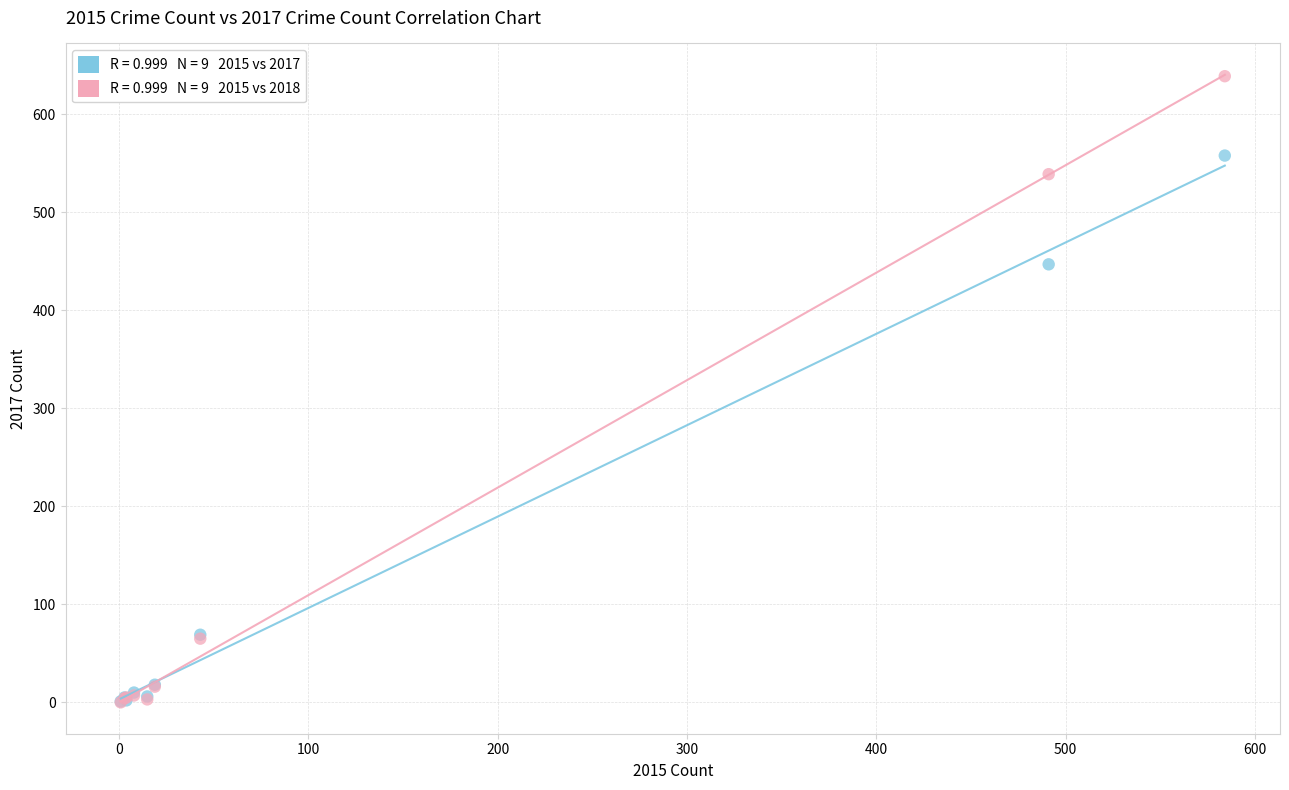

Across all series, what Y value is closest to 319?

447